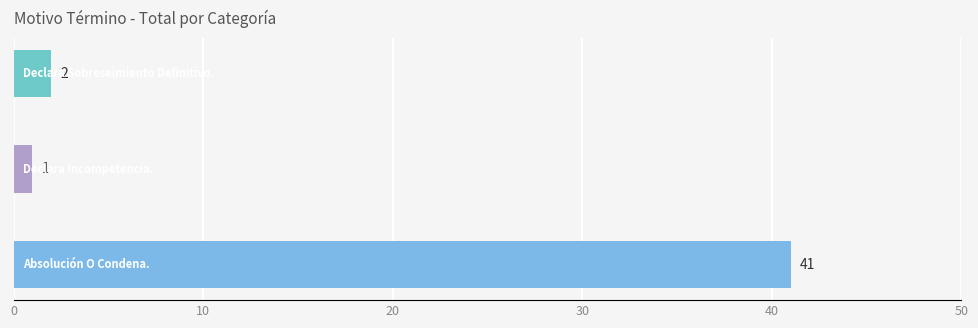

How many data points does each series have?

3